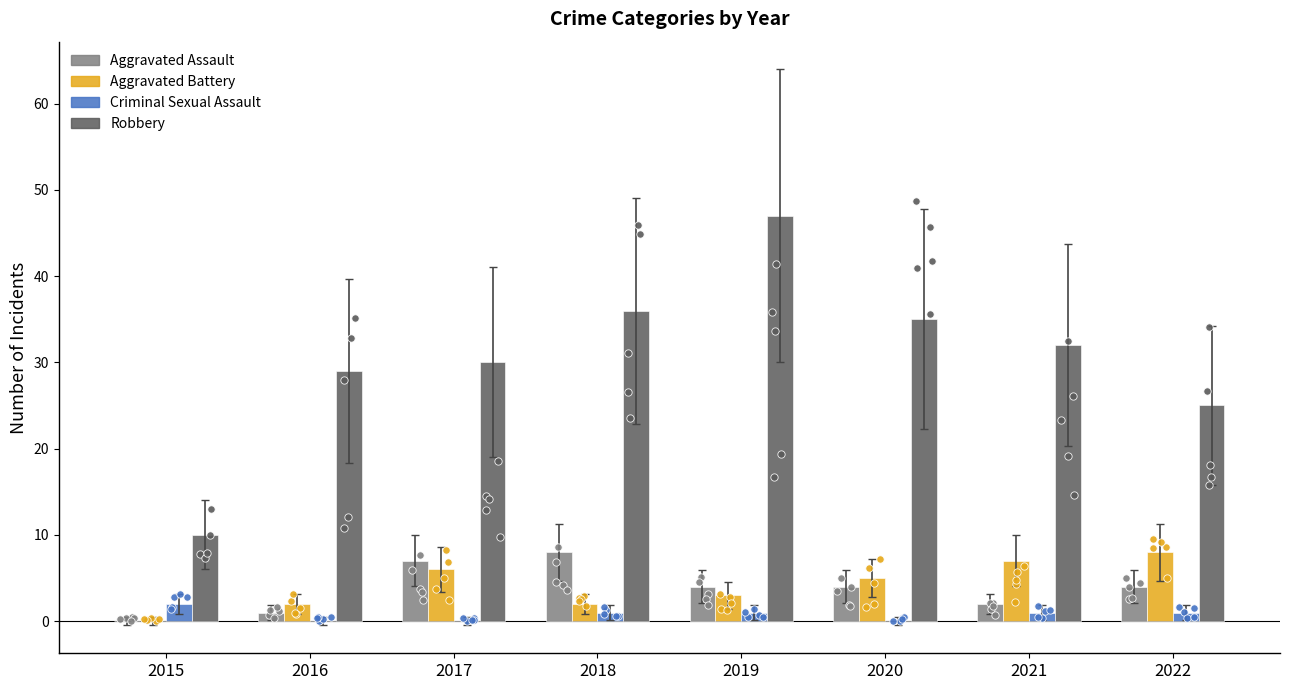

Which series reaches the maximum Y coordinate?

Robbery